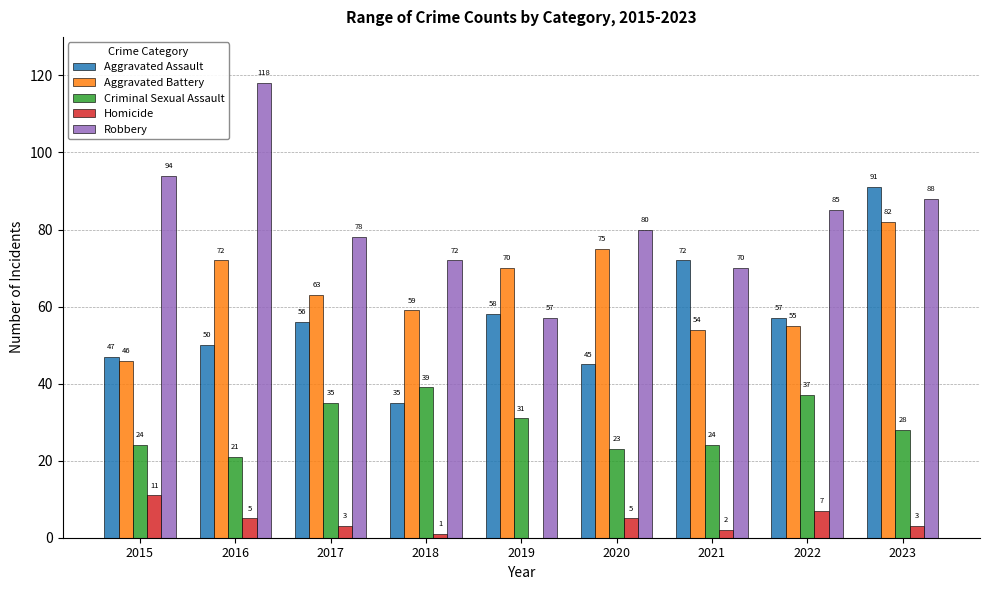

What are all the series names shown in the legend?

Aggravated Assault, Aggravated Battery, Criminal Sexual Assault, Homicide, Robbery